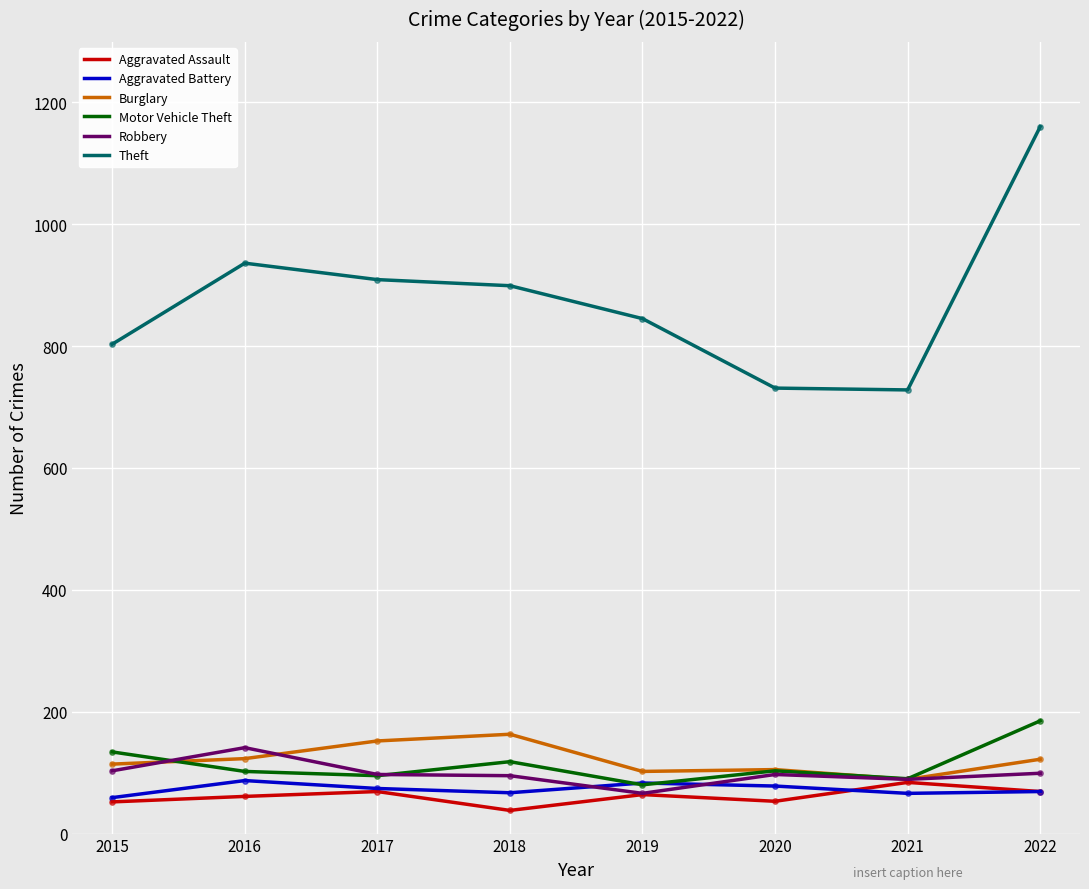

What are all the series names shown in the legend?

Aggravated Assault, Aggravated Battery, Burglary, Motor Vehicle Theft, Robbery, Theft